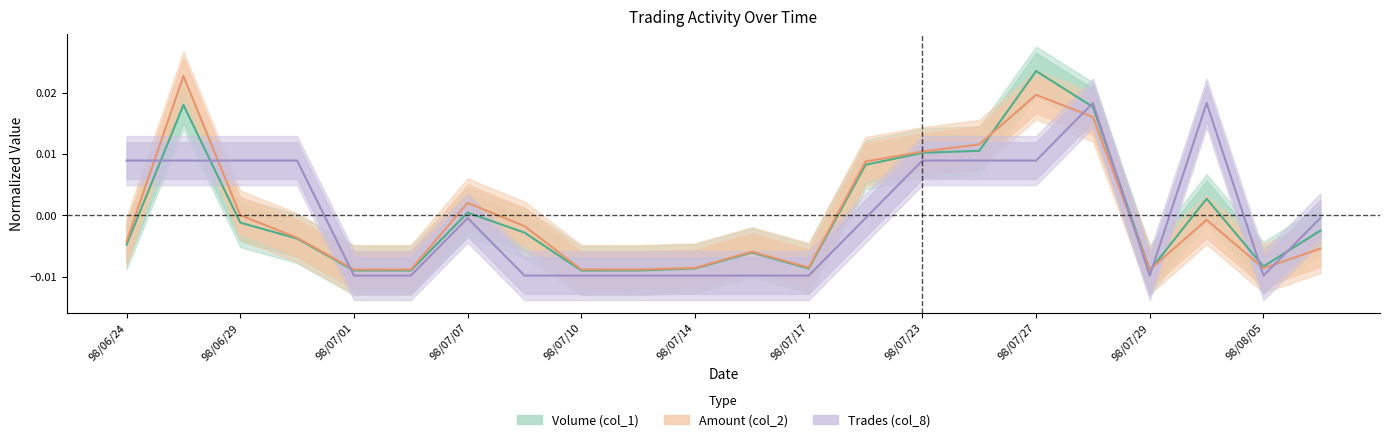

Does the chart display data point markers on the line(s)?

No